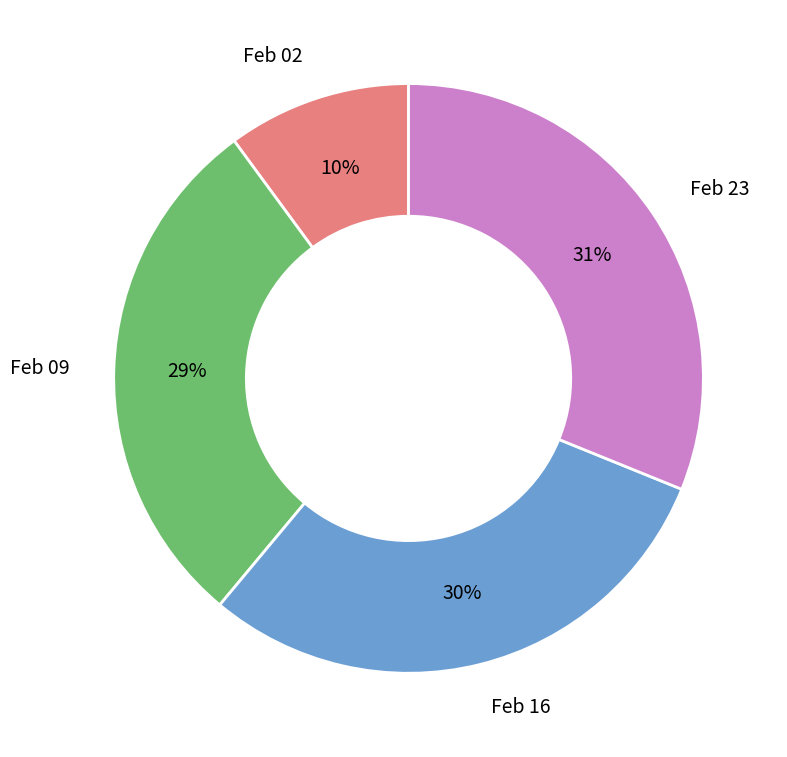

How many slices are in this pie chart?

4